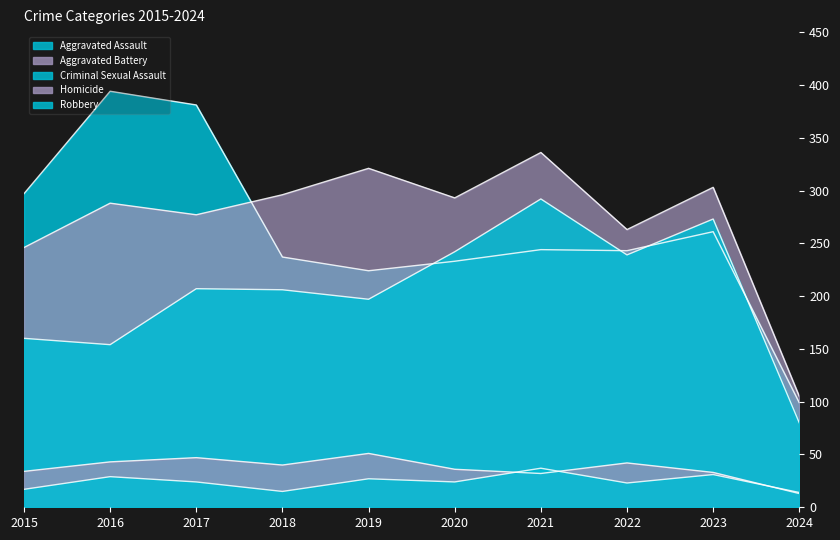

True or false: Aggravated Assault and Criminal Sexual Assault intersect in this chart.

False